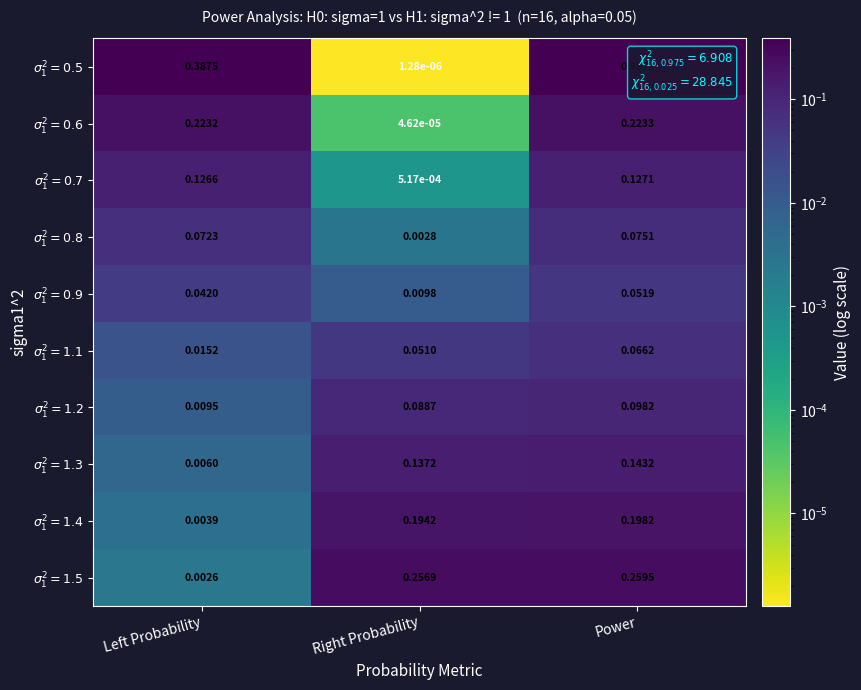

At which category is the sum across all series the highest?

Power